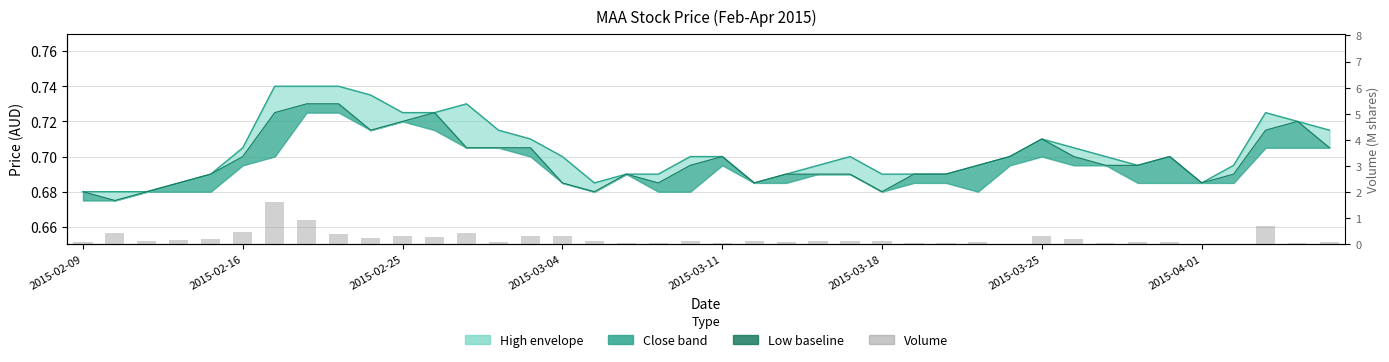

What is the average value of the High series?

0.7